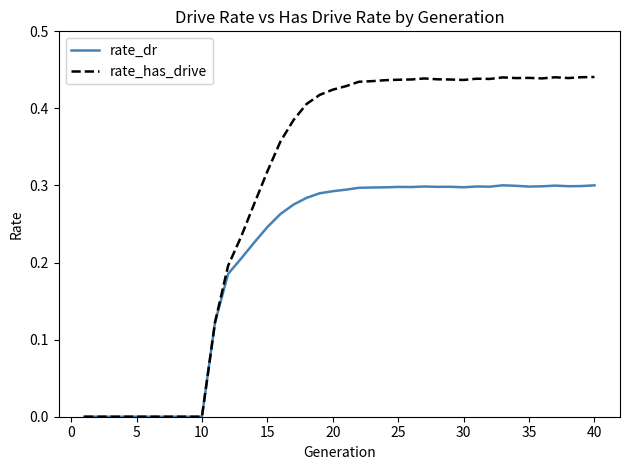

Which series has the largest total across all categories?

rate_has_drive